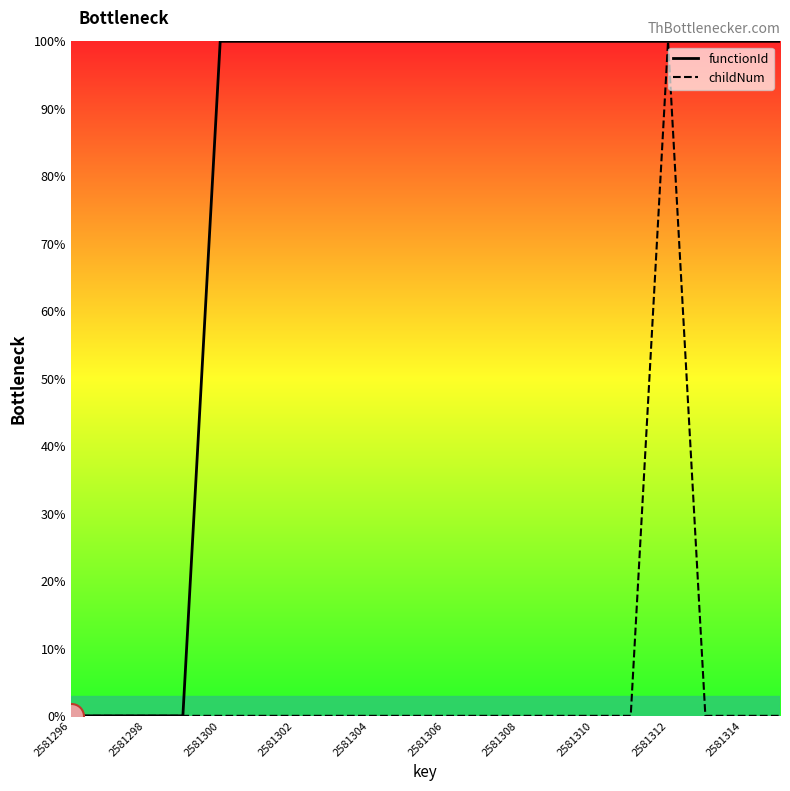

What is the greatest value displayed?

100